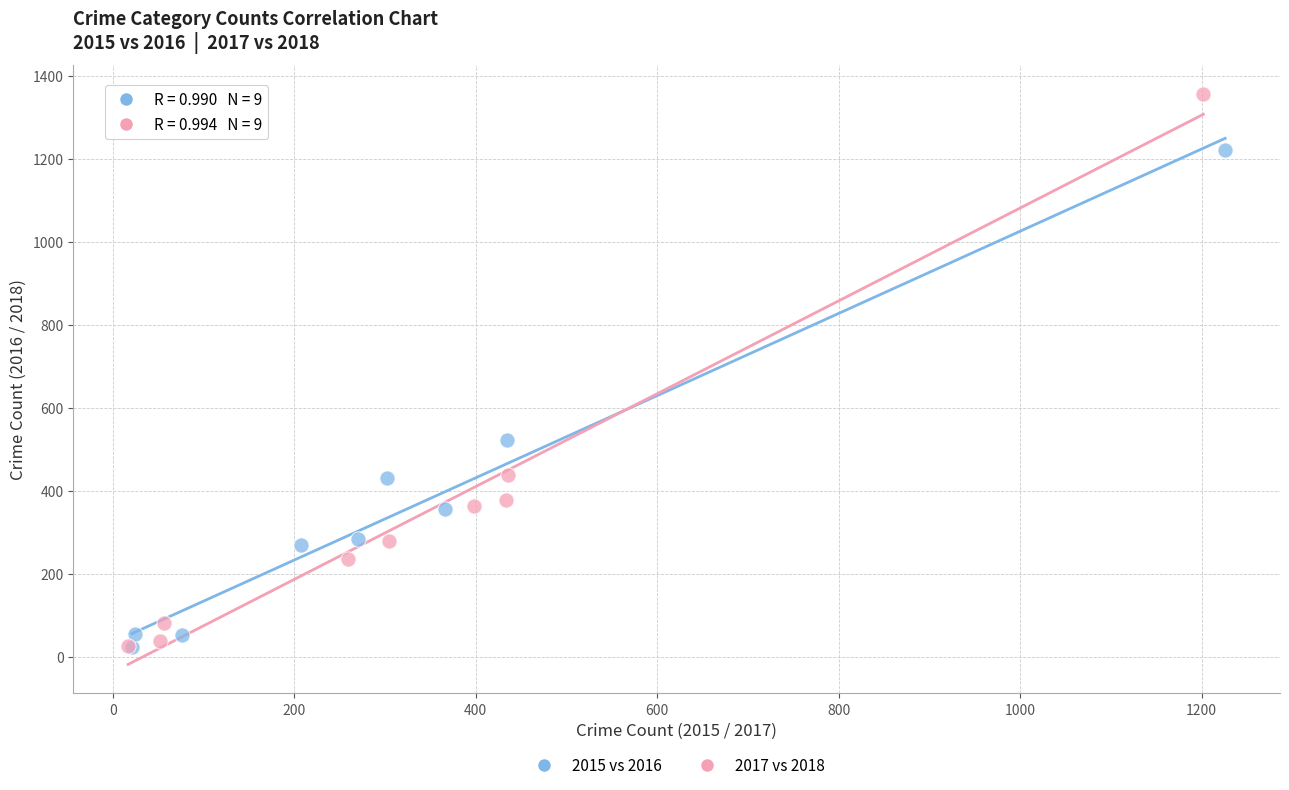

Which series reaches the maximum Y coordinate?

2017 vs 2018